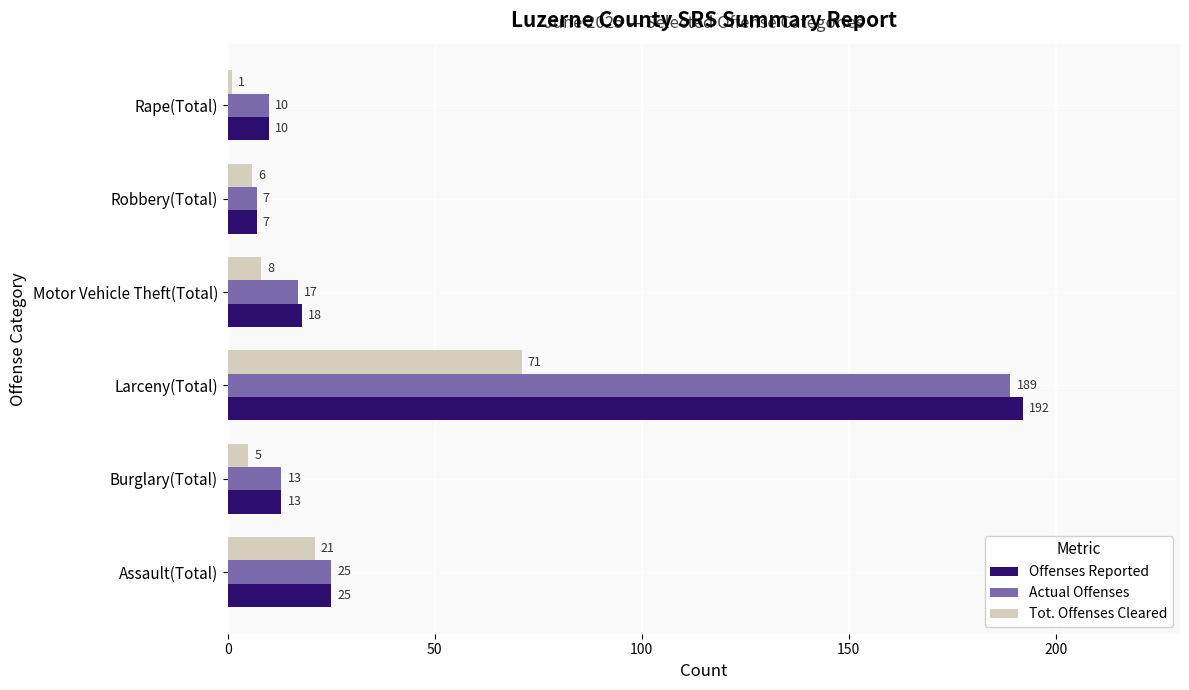

Rank the categories by Actual Offenses value from lowest to highest.

Robbery(Total), Rape(Total), Burglary(Total), Motor Vehicle Theft(Total), Assault(Total), Larceny(Total)